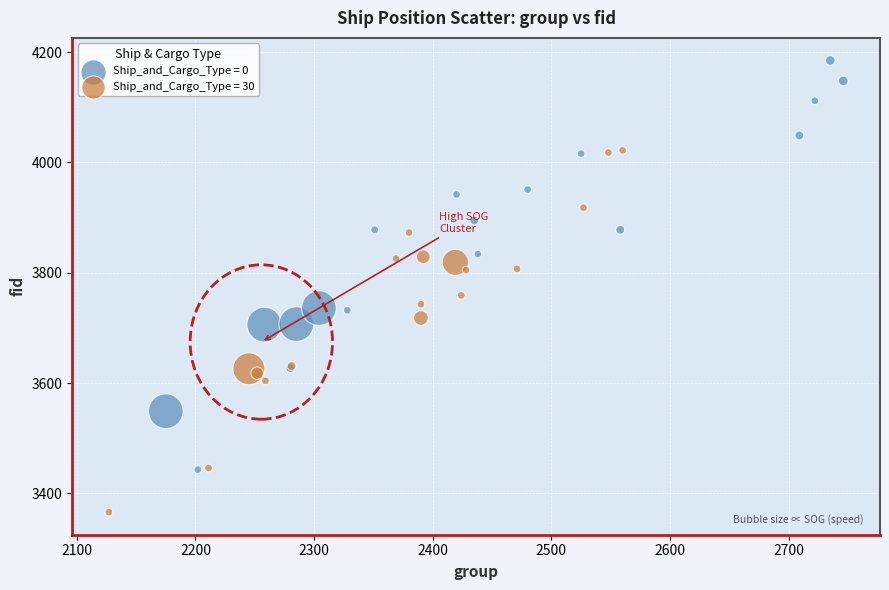

Which series has the largest Y range (max minus min)?

Ship_and_Cargo_Type = 0